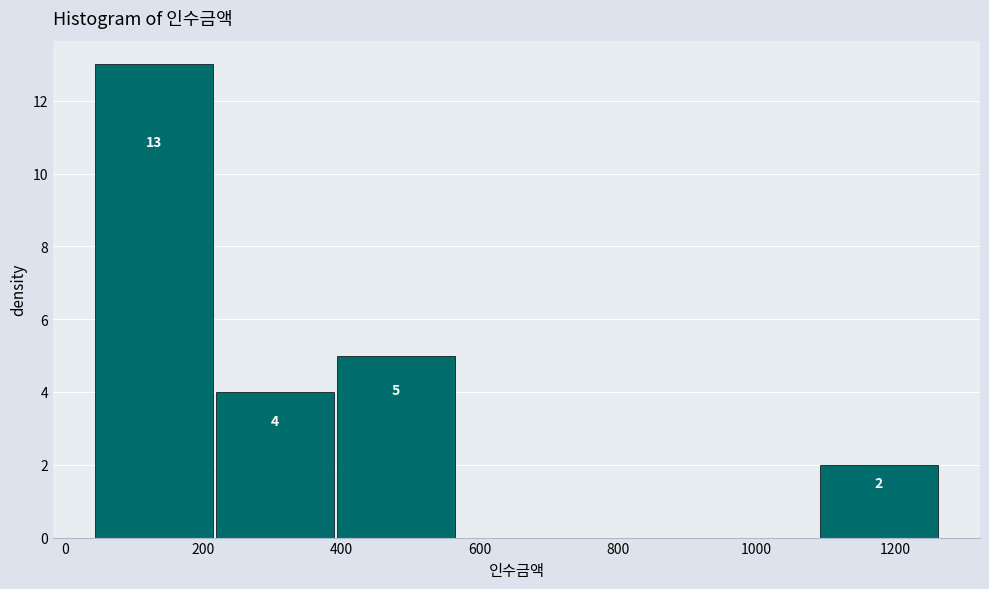

Which range on the x-axis has the tallest bar?

40 to 220